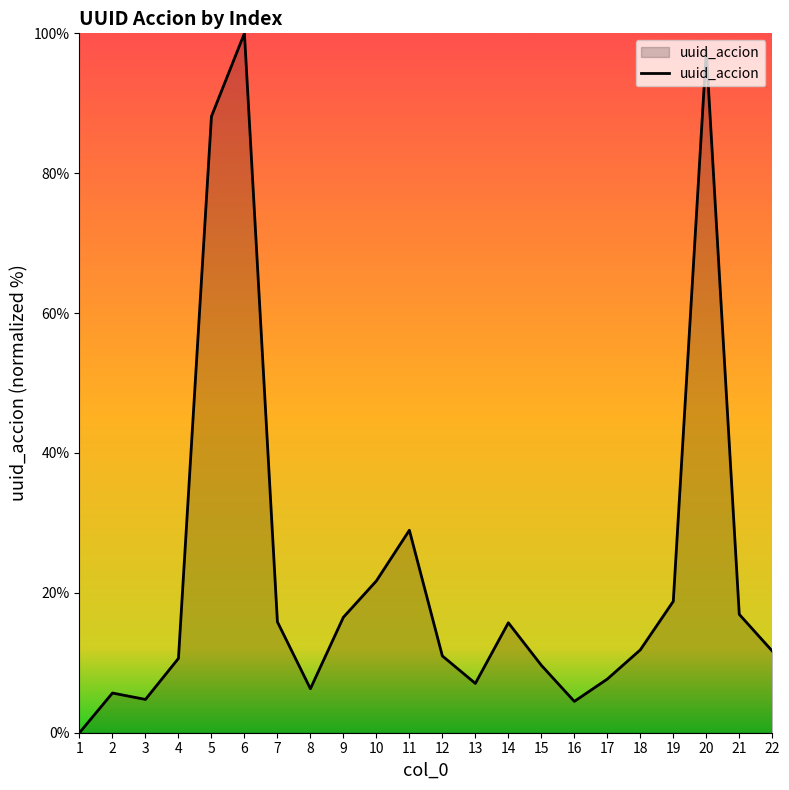

Where is the data nearest to the value 50?

11